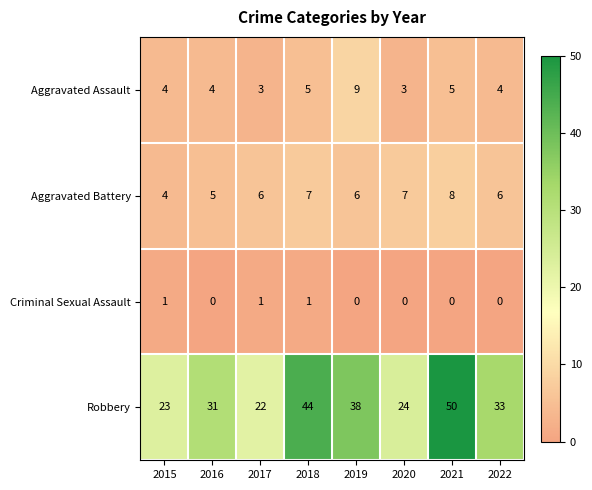

The Robbery series shows 37 at 2020. True or false?

False